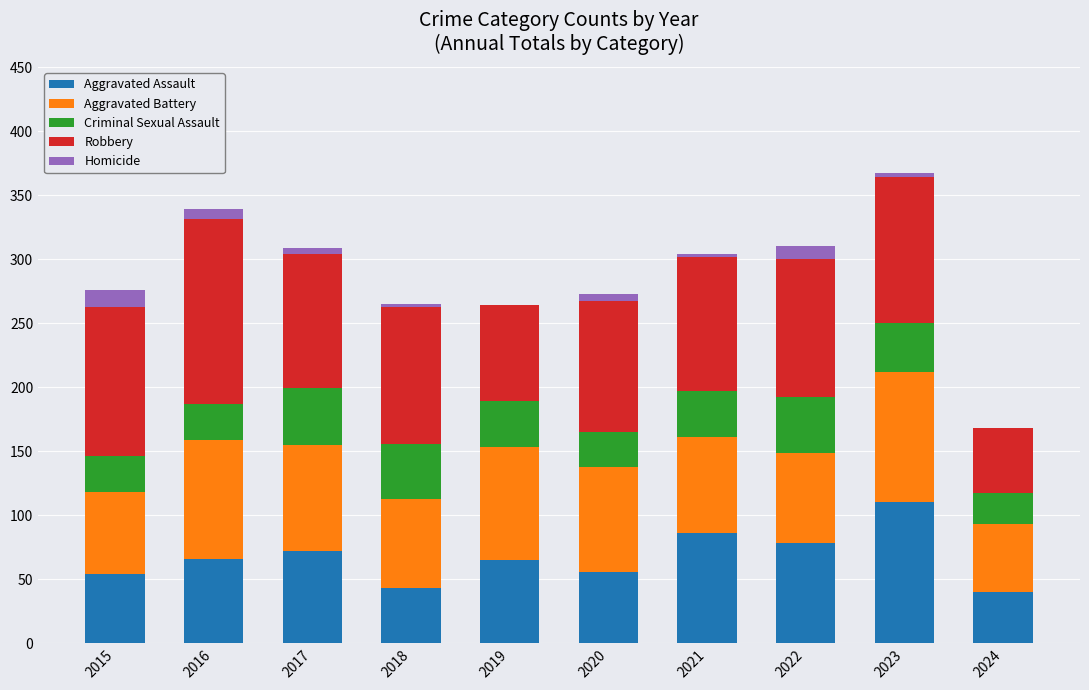

What is the highest value of the Aggravated Assault series?

110